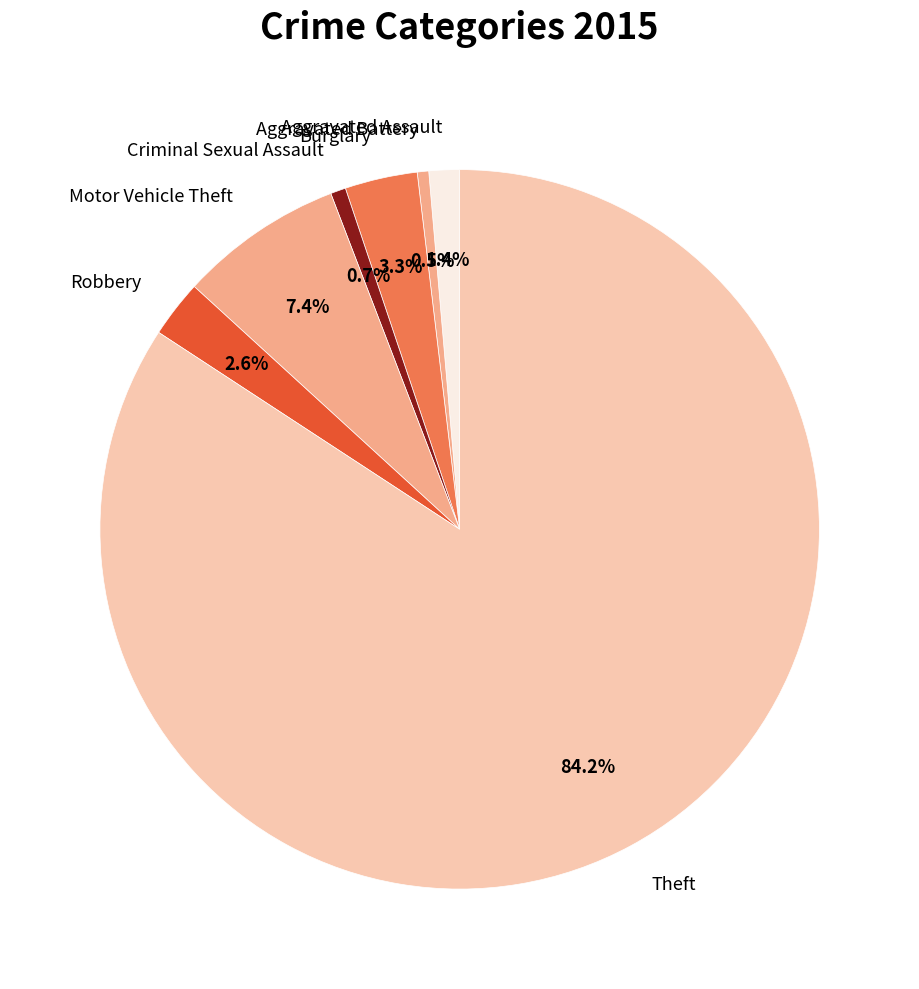

Between Robbery and Aggravated Assault, which is larger?

Robbery